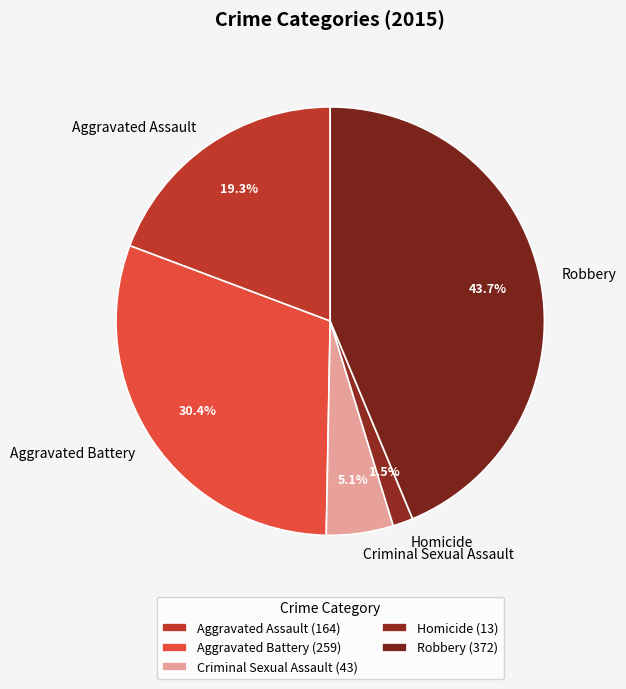

Is the sum of Robbery and Homicide greater than half?

No